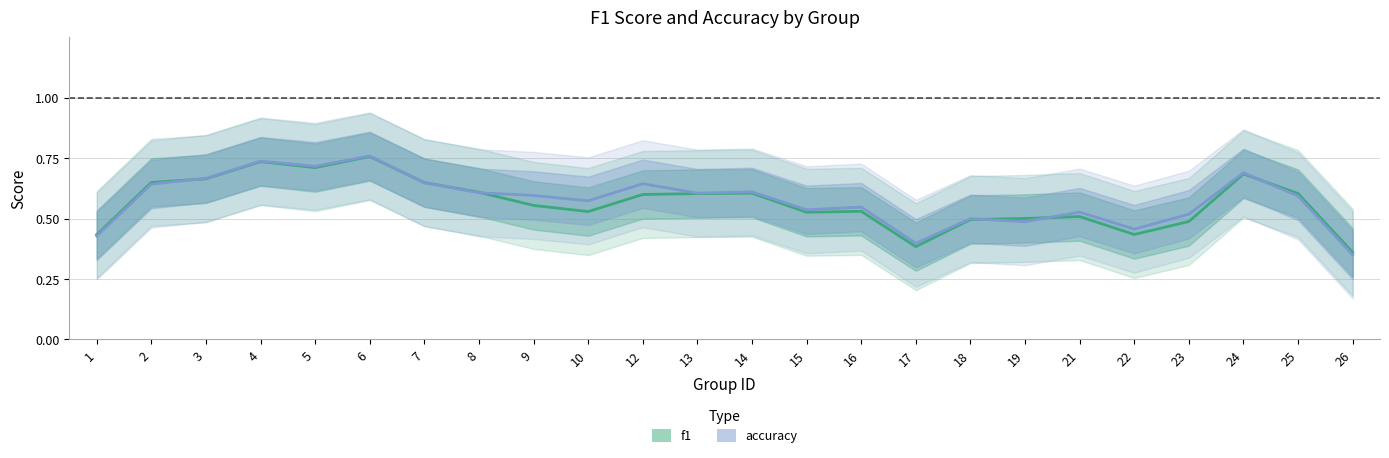

The value of accuracy at 1 is 0.7. True or false?

False